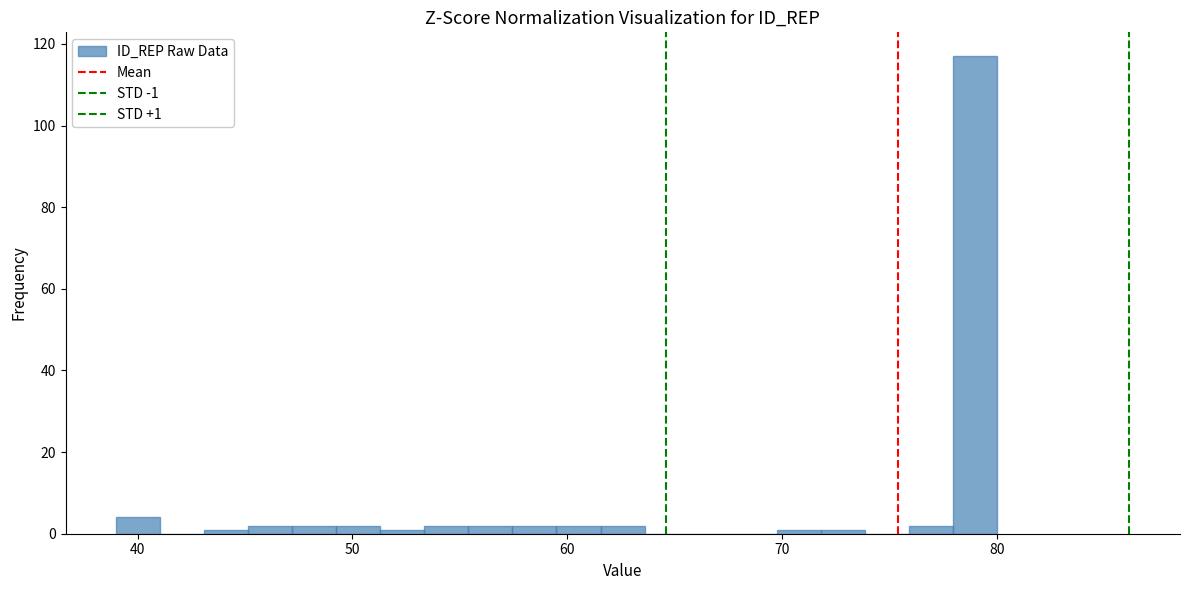

Around what value on the x-axis is the tallest bar? Give the approximate position of its centre, as read against the axis.

79